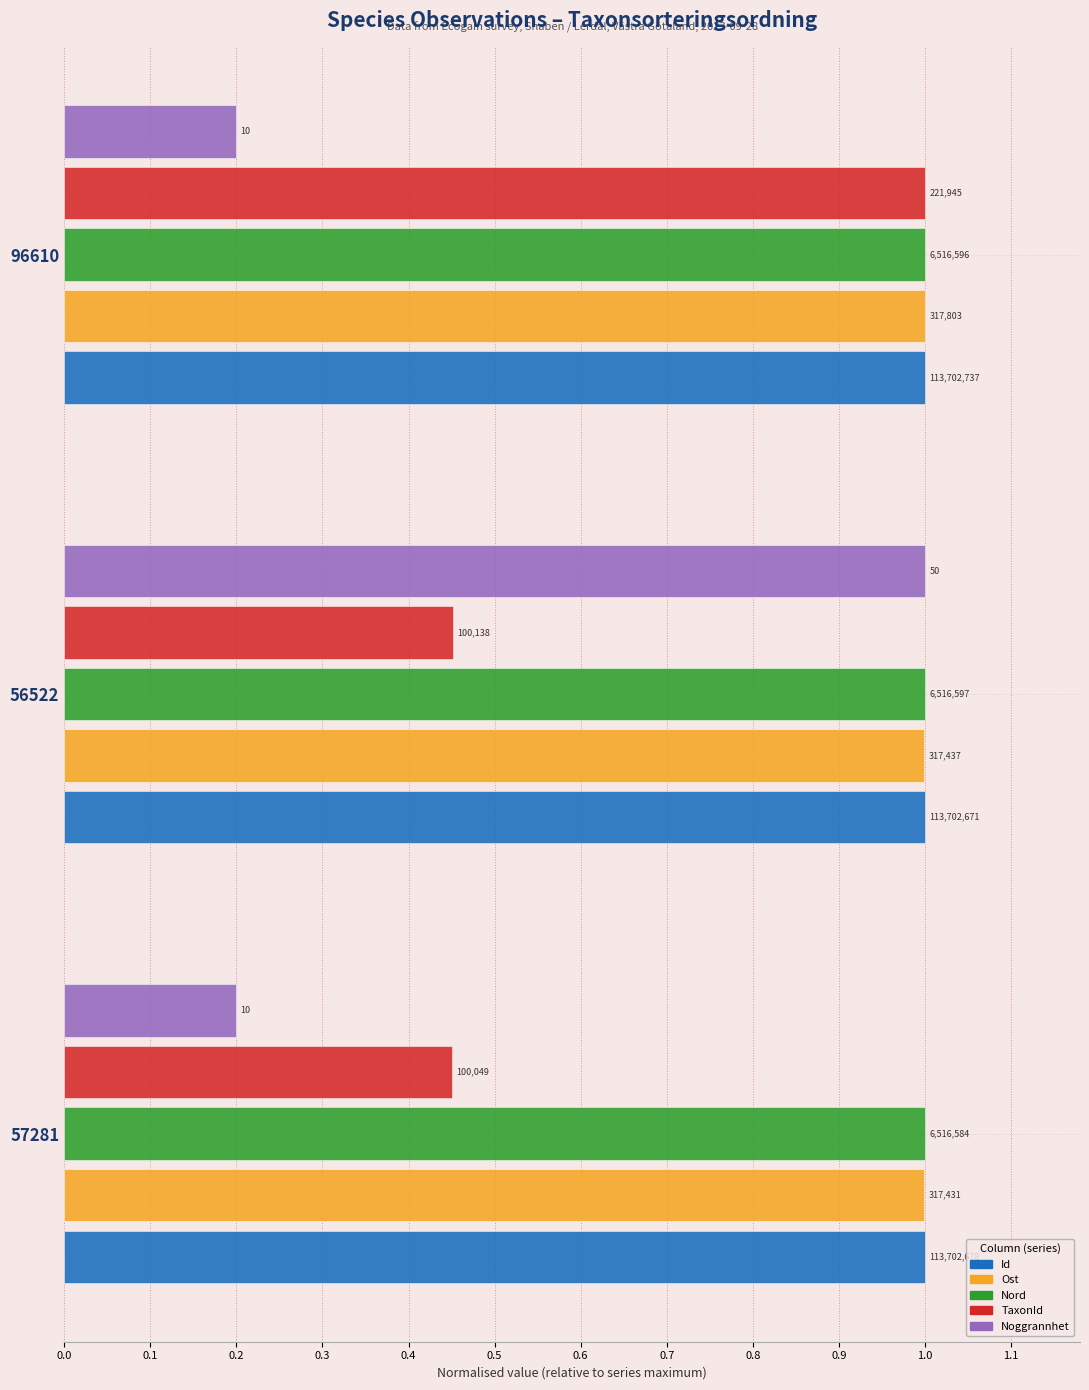

What is the minimum value for Ost?

1.0